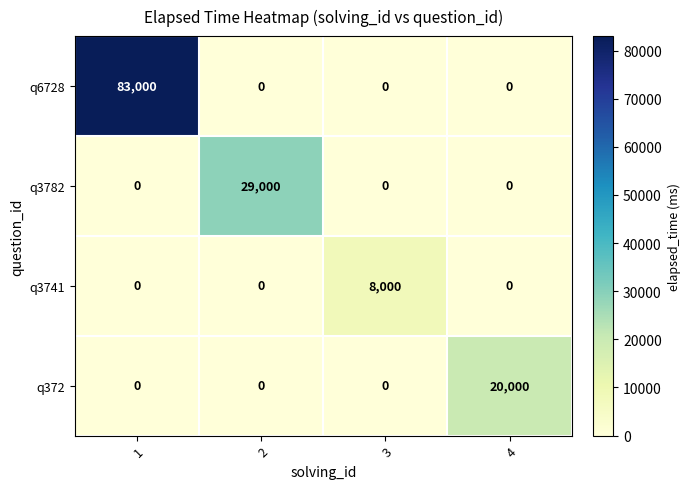

At which category is the sum across all series the highest?

1